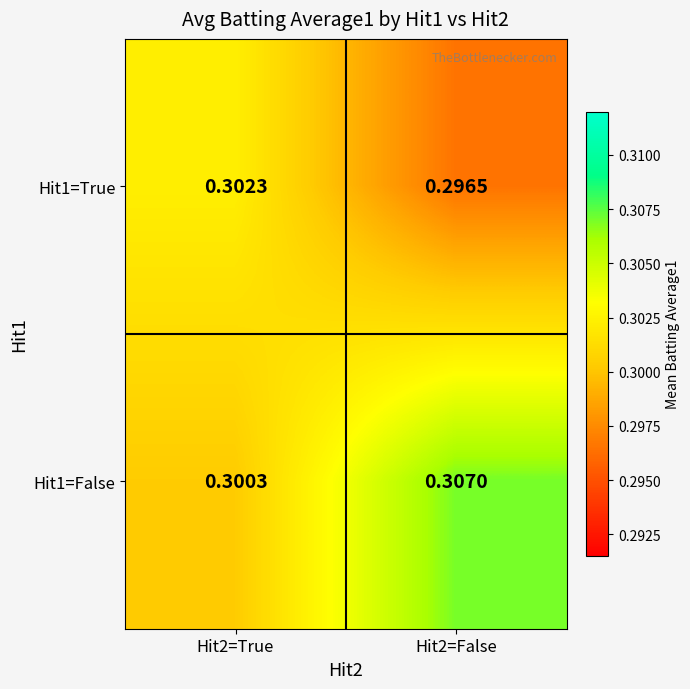

Rank the series at Hit2=True from highest to lowest value.

Hit1=True, Hit1=False